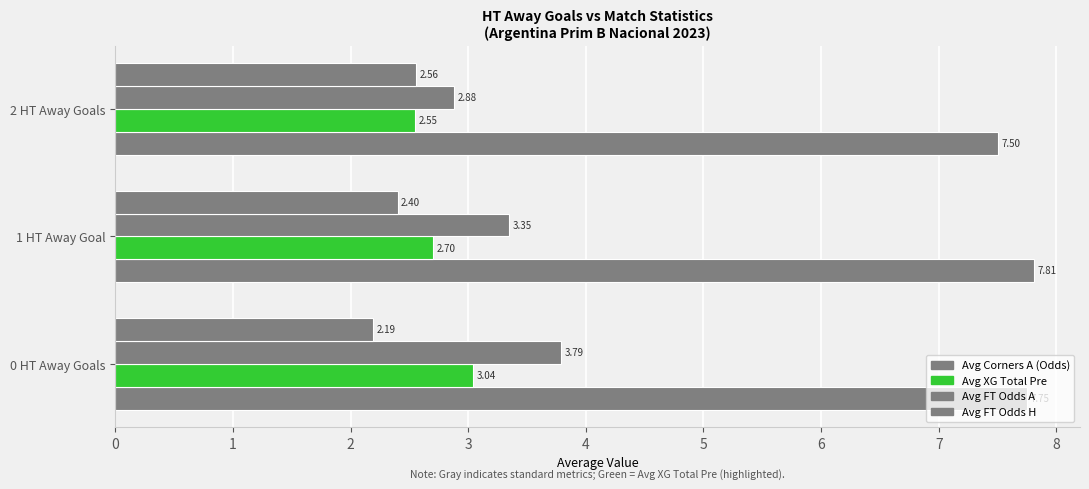

Count the number of categories in the chart.

3